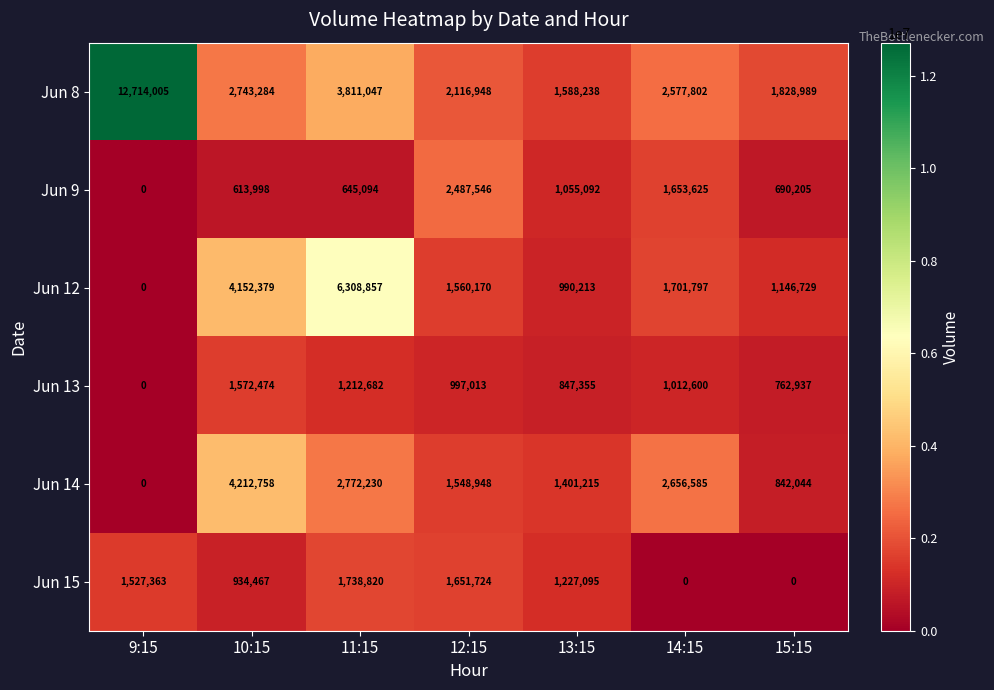

Which series has the largest total across all categories?

Jun 8